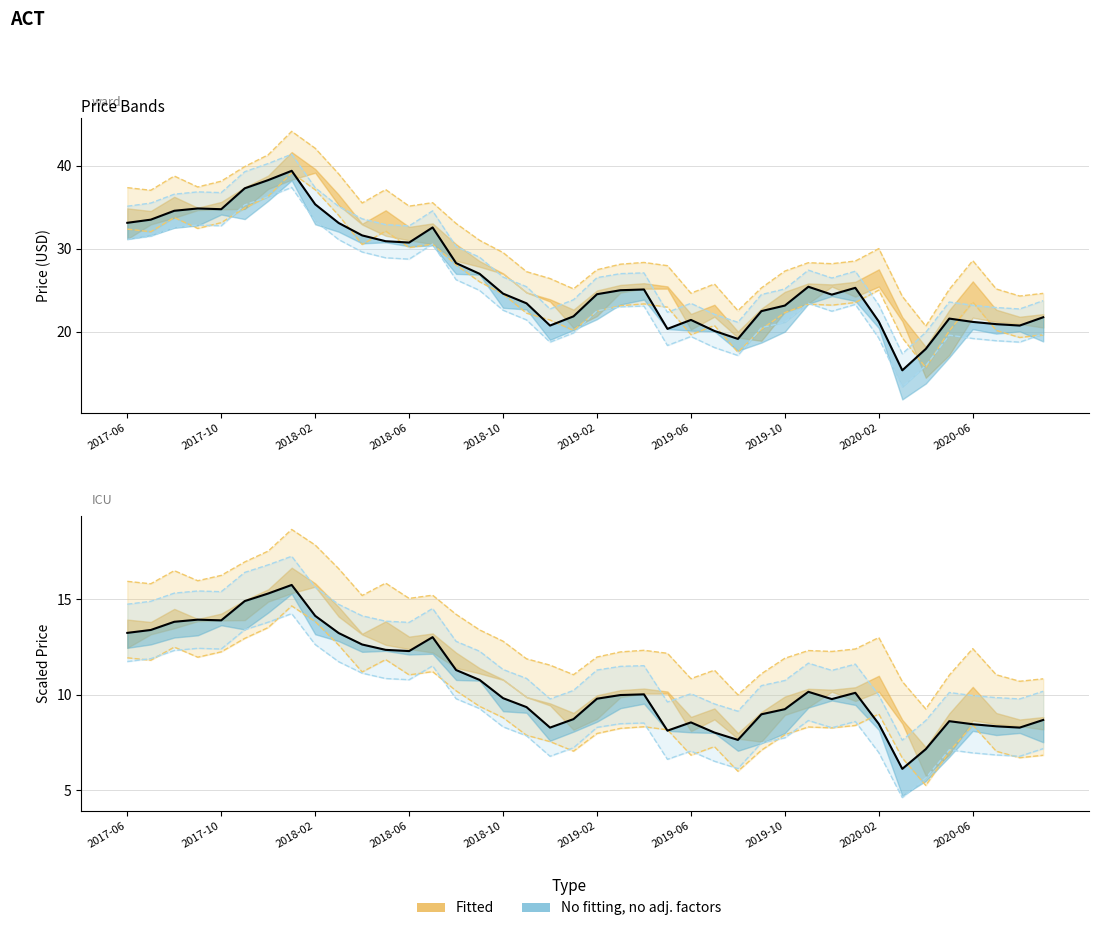

What is the ratio of the value at 24 to the value at 37?

1.0